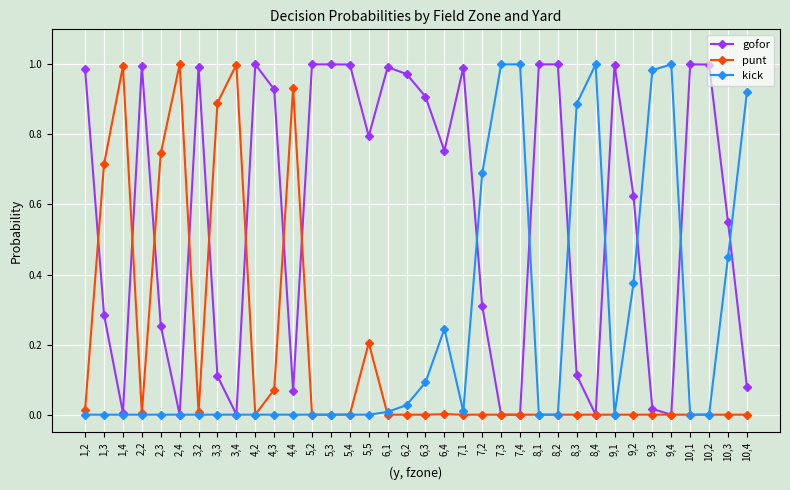

What is the label of the 11th point from the left?

4,3